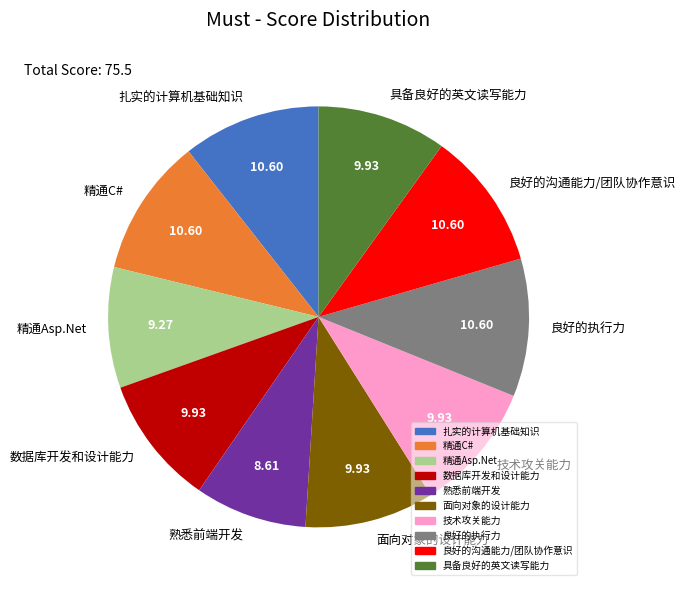

What is the ratio of the value at 技术攻关能力 to the value at 数据库开发和设计能力?

1.0